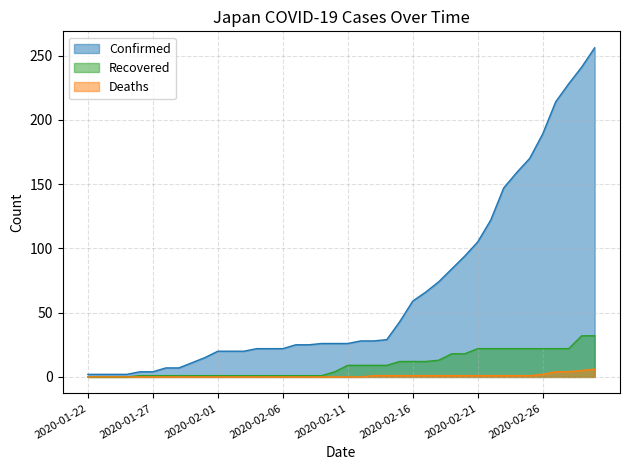

At which category is the sum across all series the highest?

2020-03-01